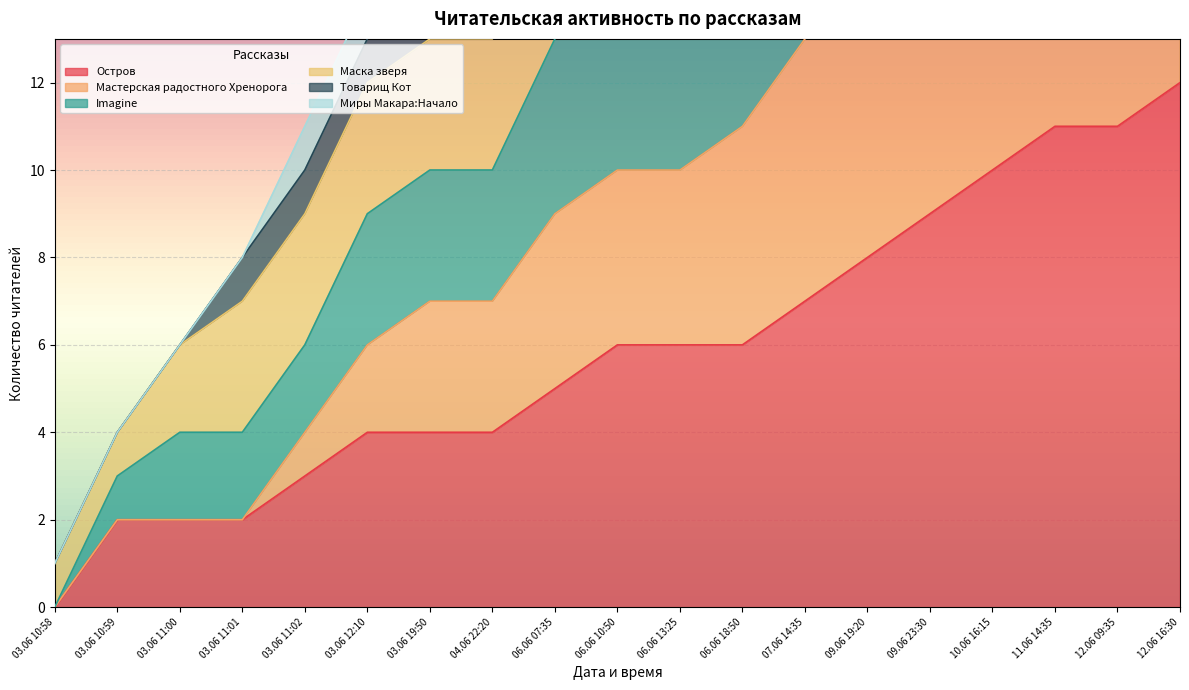

Which label corresponds to the smallest value in the chart?

03.06 10:58